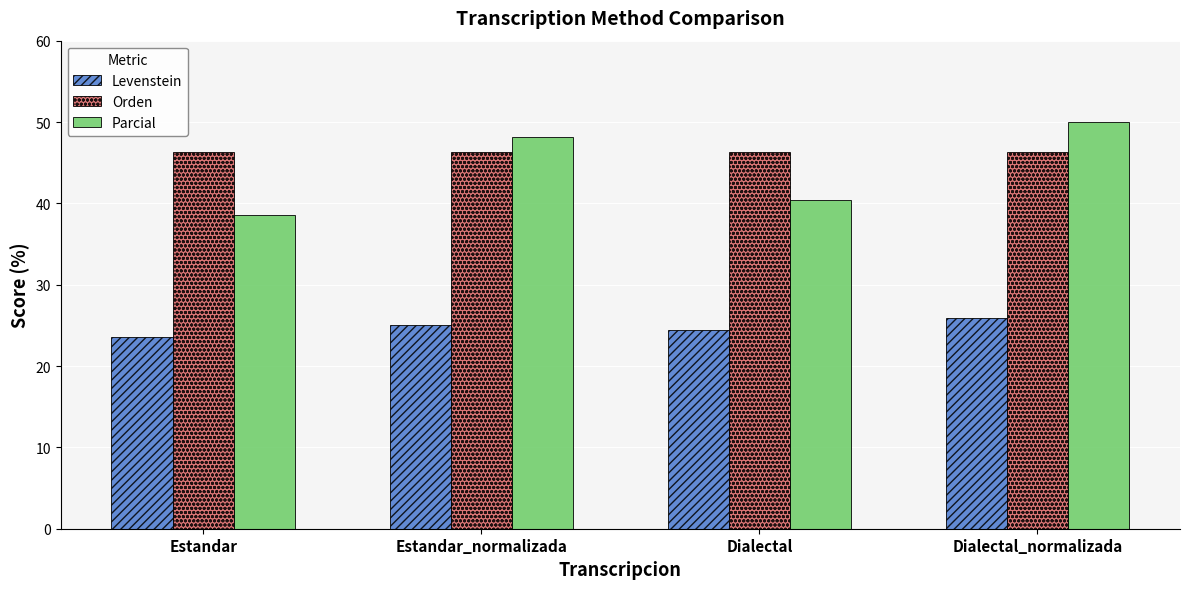

At Dialectal_normalizada, list the series in order from smallest to largest.

Levenstein, Orden, Parcial